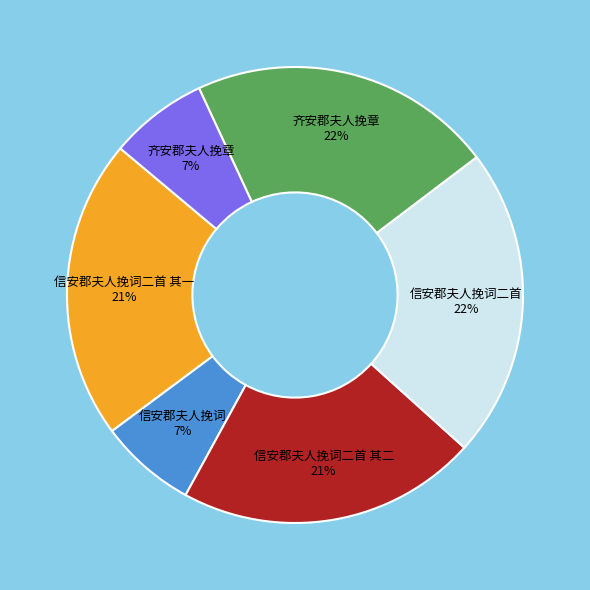

Approximately how many times larger is the value at 信安郡夫人挽词二首 其二 21% compared to 信安郡夫人挽词二首 22%?

1.0